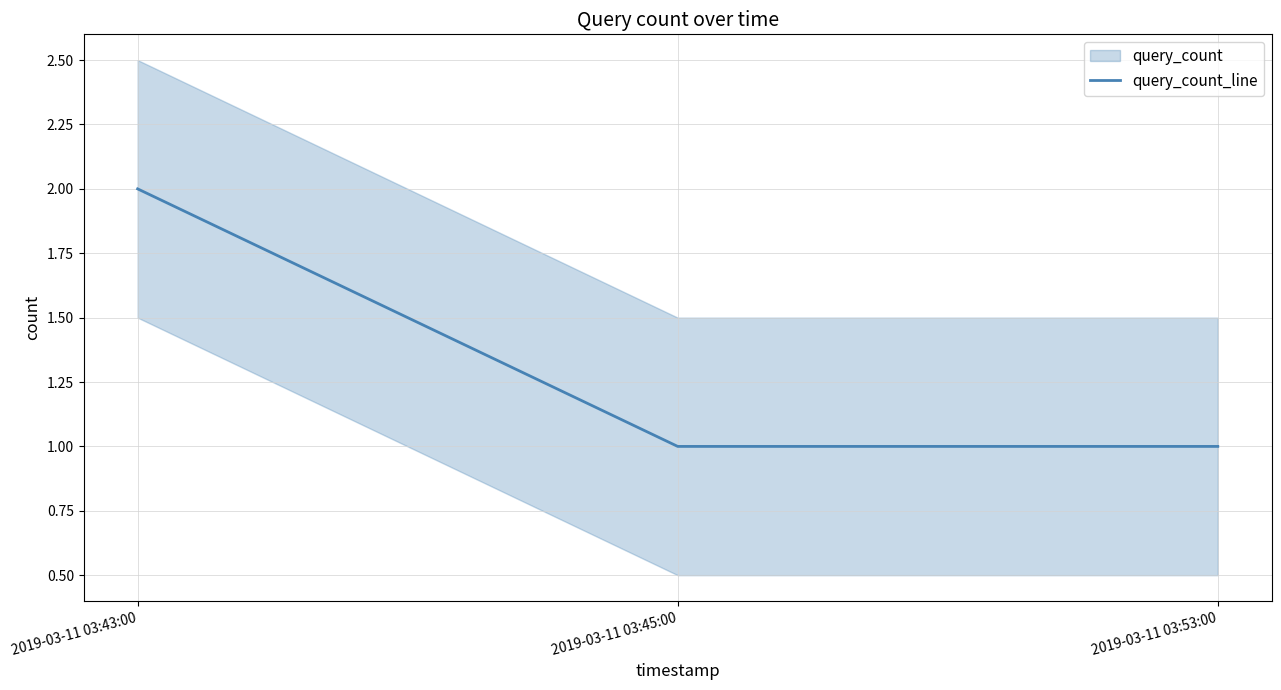

What is the greatest value displayed?

2